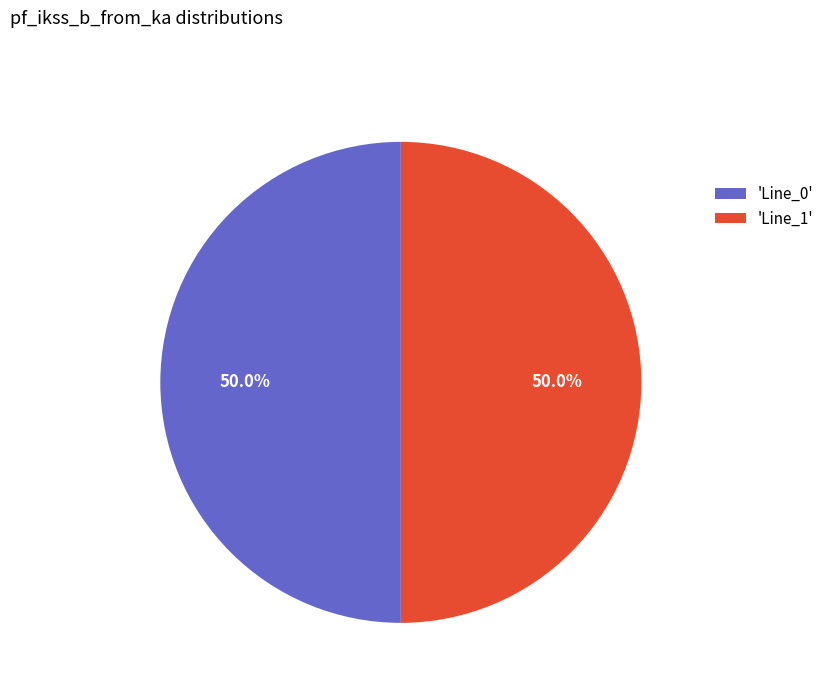

Count the number of slices in the pie.

2